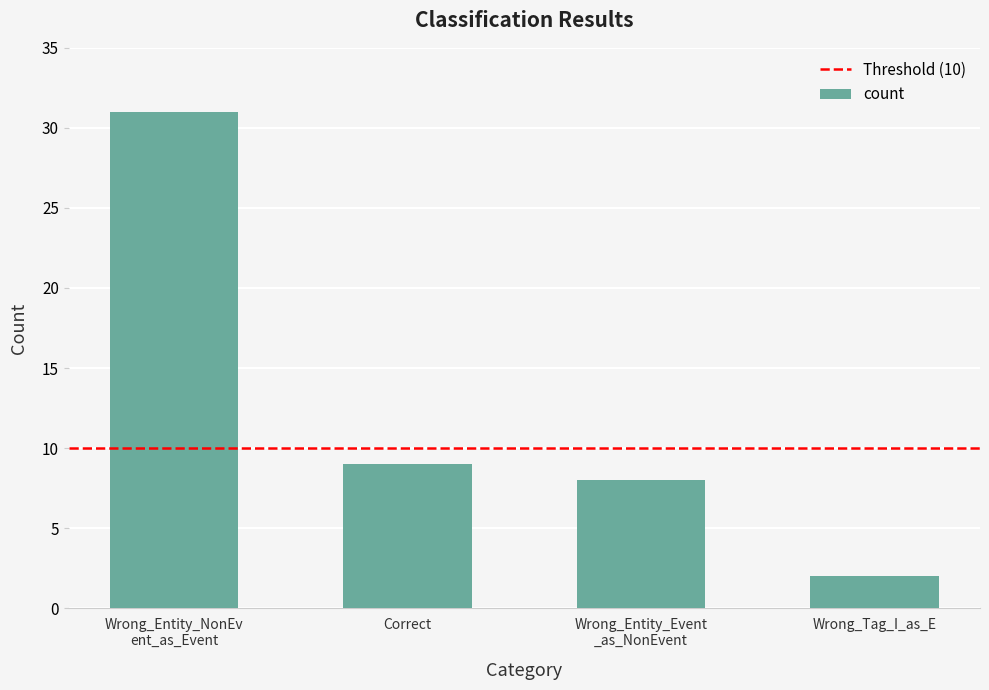

What is the difference between the maximum and minimum values?

29